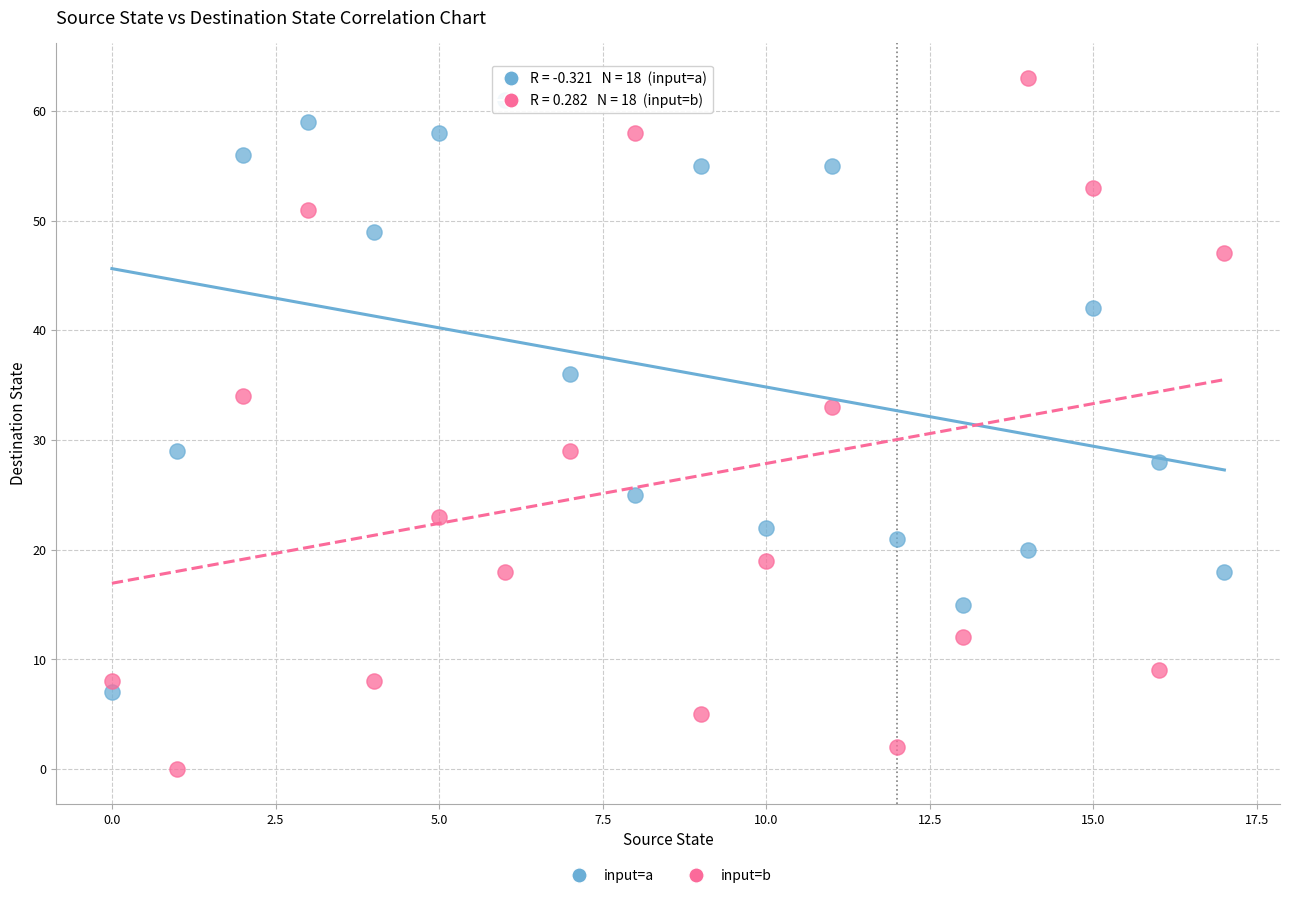

What are all the series names shown in the legend?

input=a, input=b